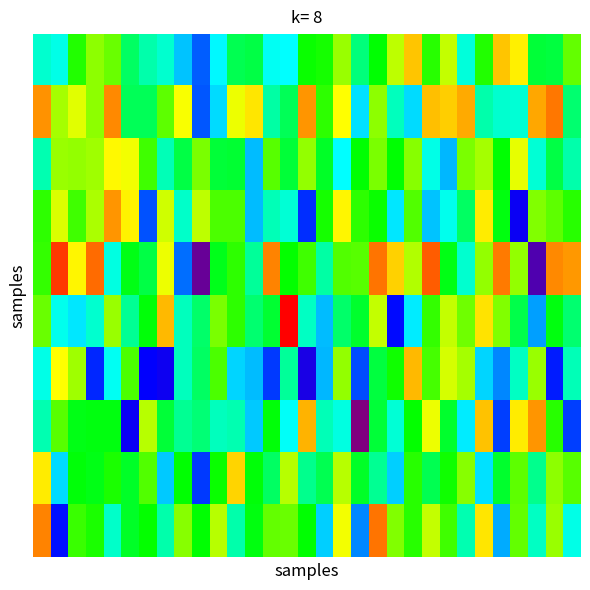

At which category does the chart reach its peak across all series?

14